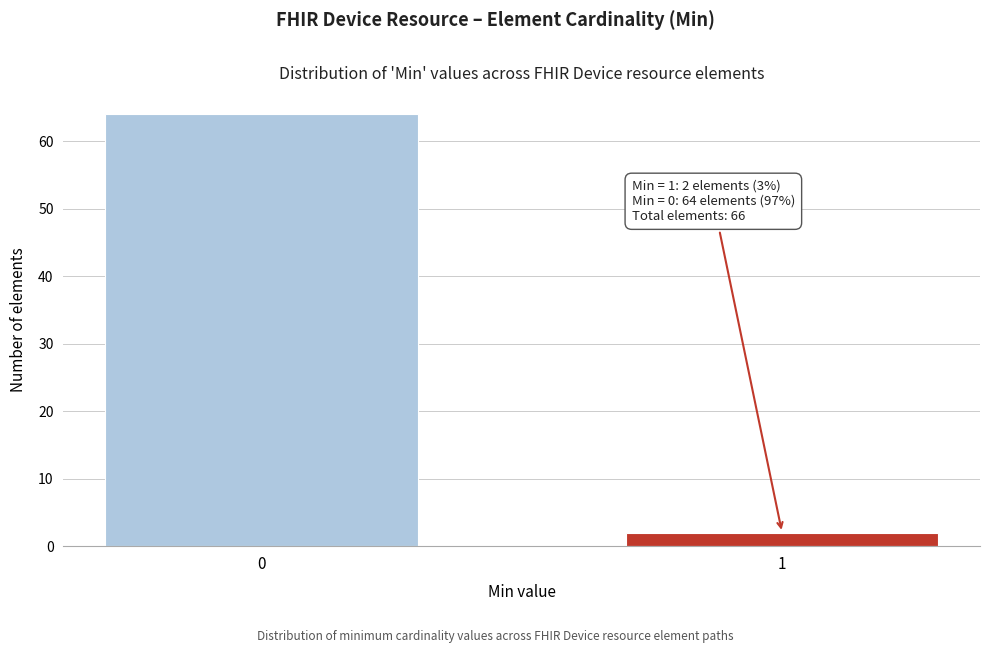

Reading right to left, what are all the values shown in this chart?

2	64